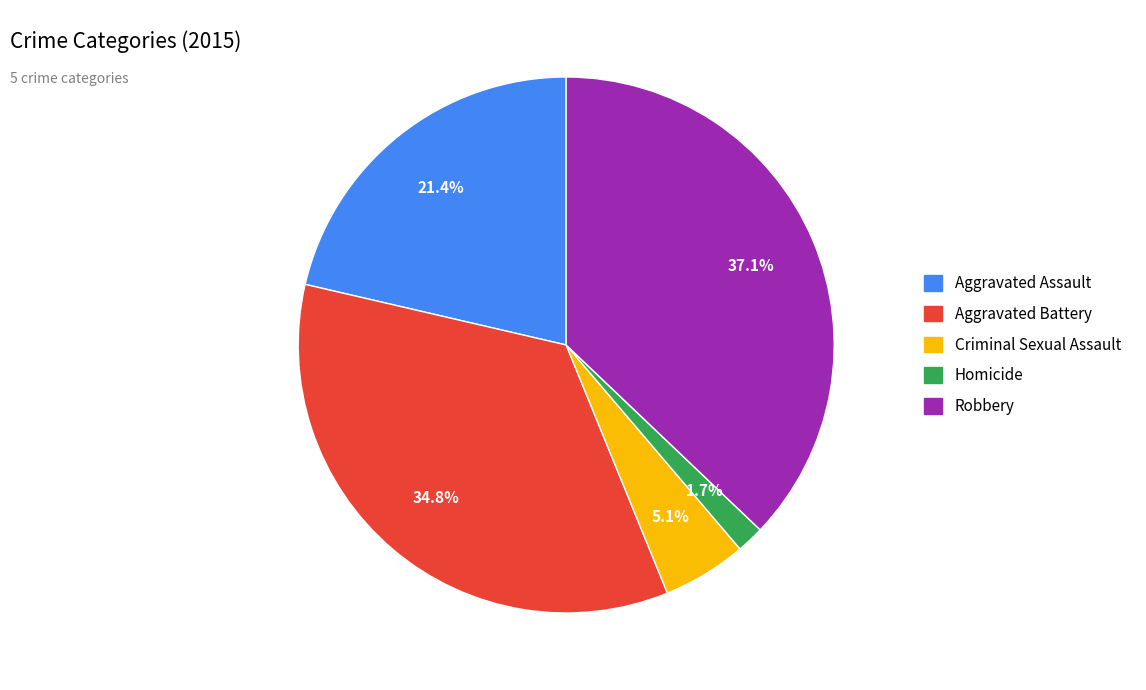

To the nearest percent, what is the average slice percentage?

20%